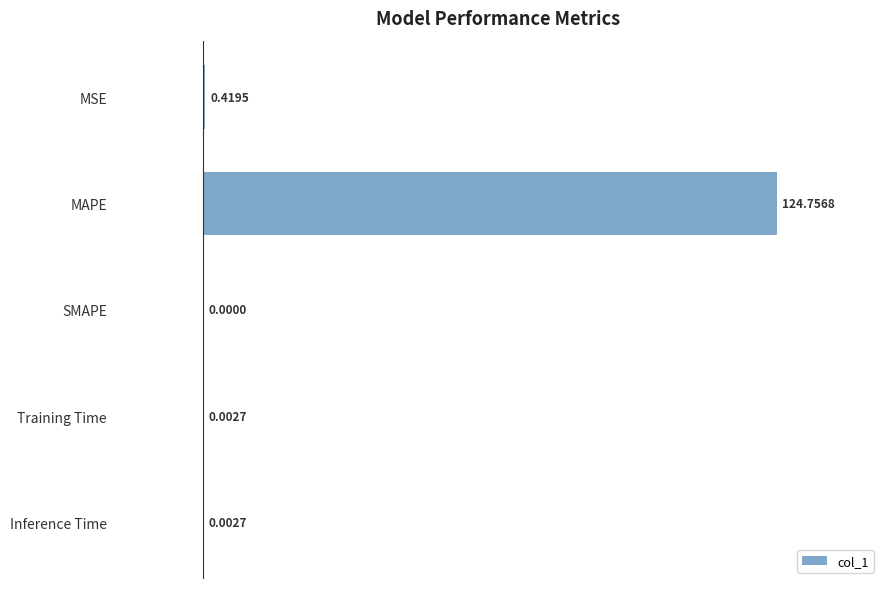

What is the sum of all values?

125.2